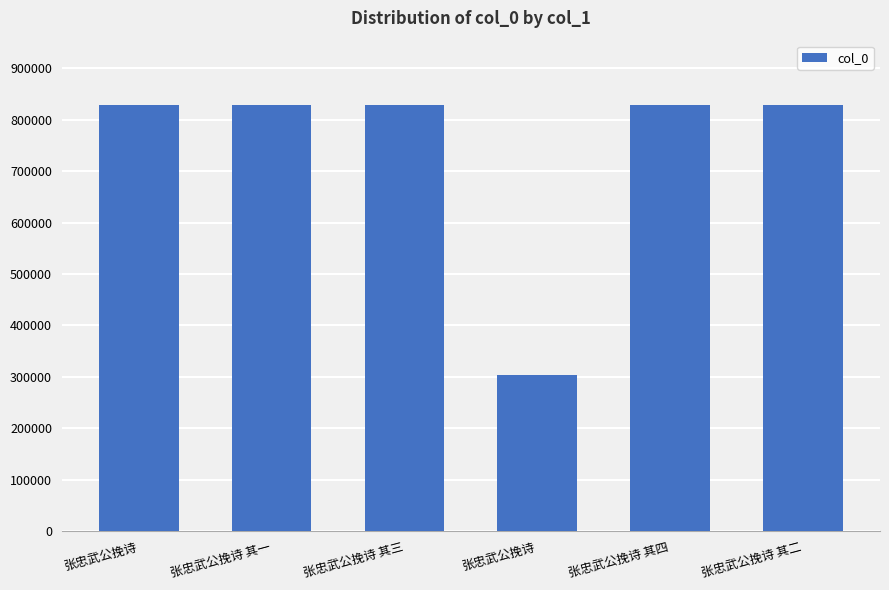

At which label does the data first exceed 828199?

张忠武公挽诗